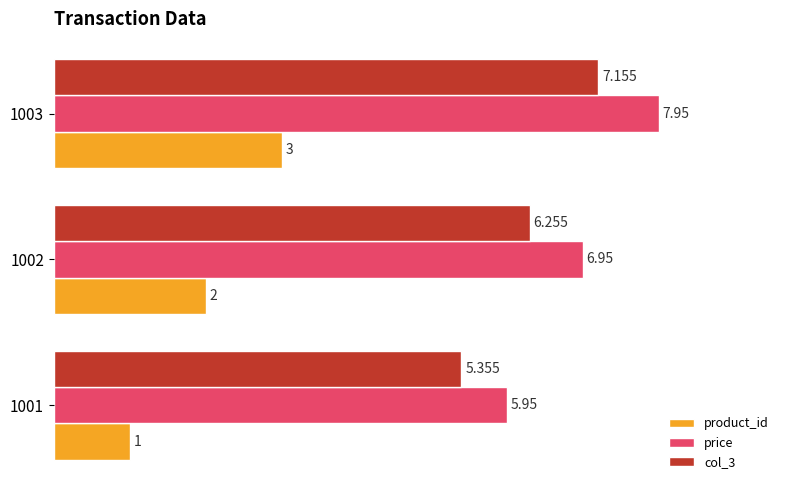

List the labels in order of price value, largest first.

1003, 1002, 1001